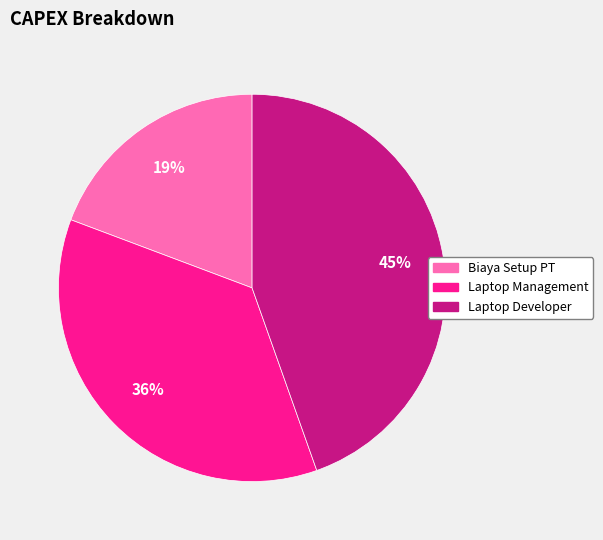

What is the largest slice in the pie chart?

Laptop Developer